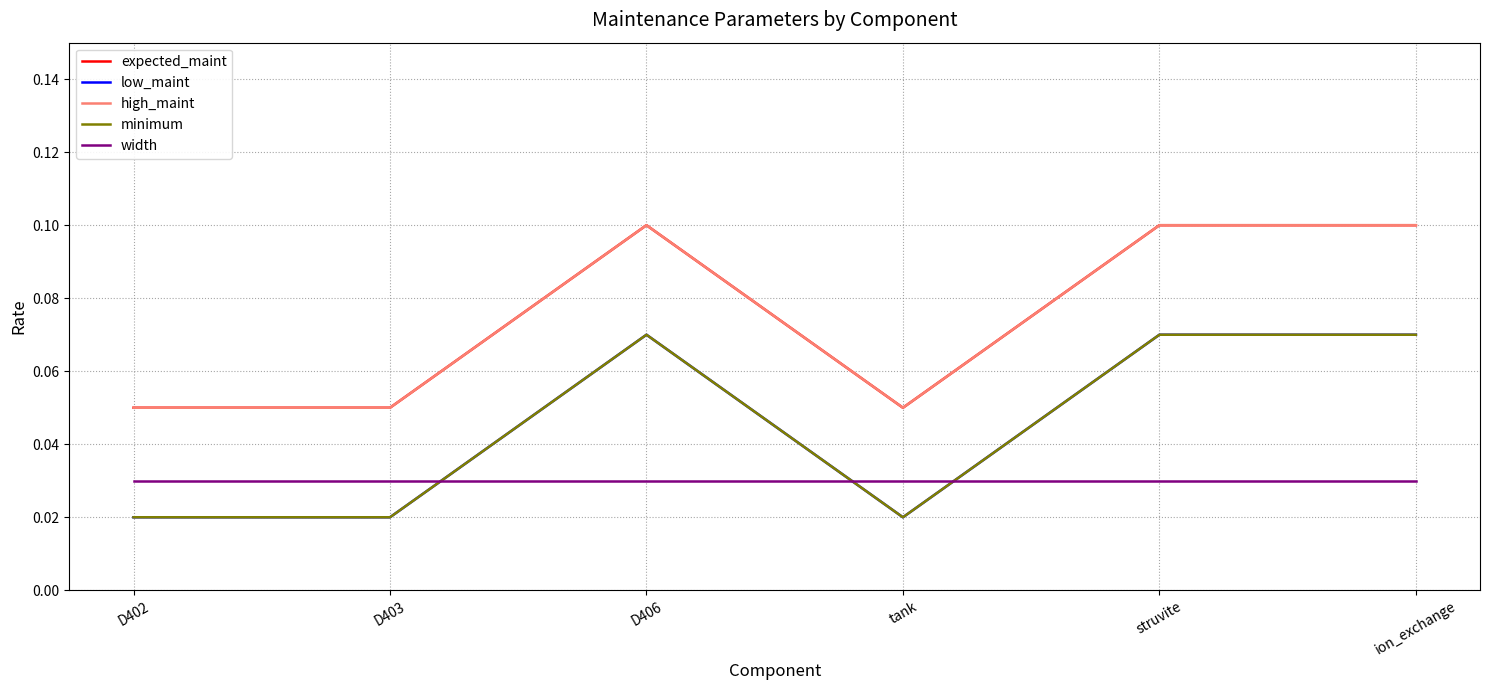

Between D406 and ion_exchange, which is larger?

D406